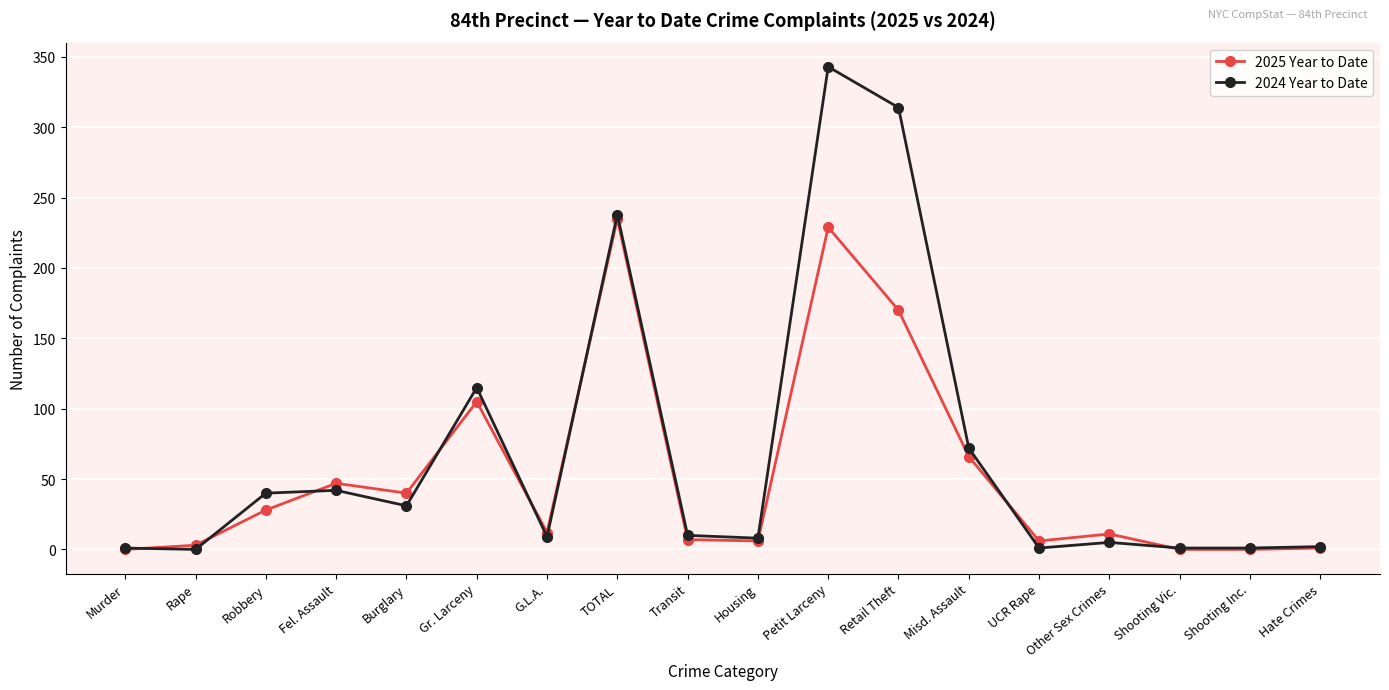

Which series changed the most between Robbery and G.L.A.?

2024 Year to Date